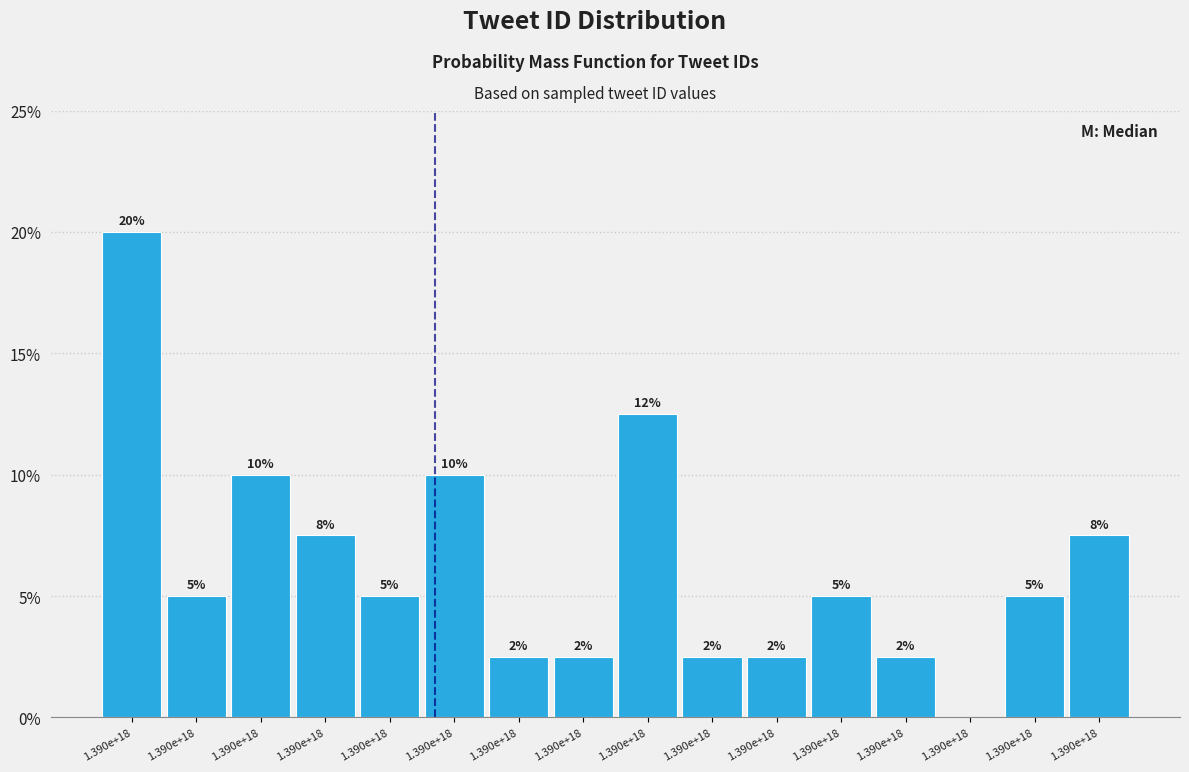

Are the bars horizontal?

No